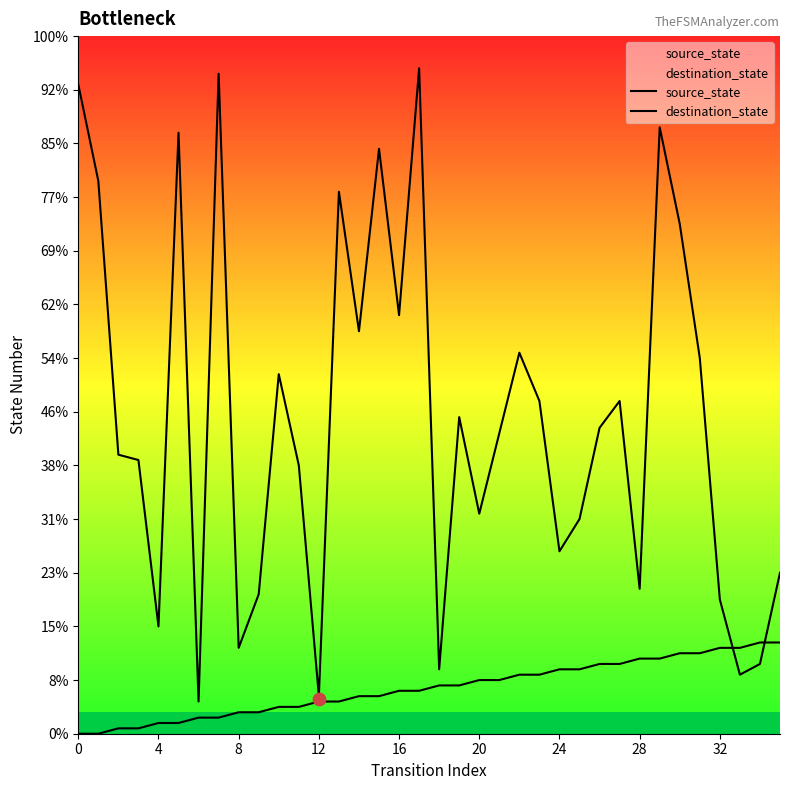

Which series contains the highest Y value?

destination_state